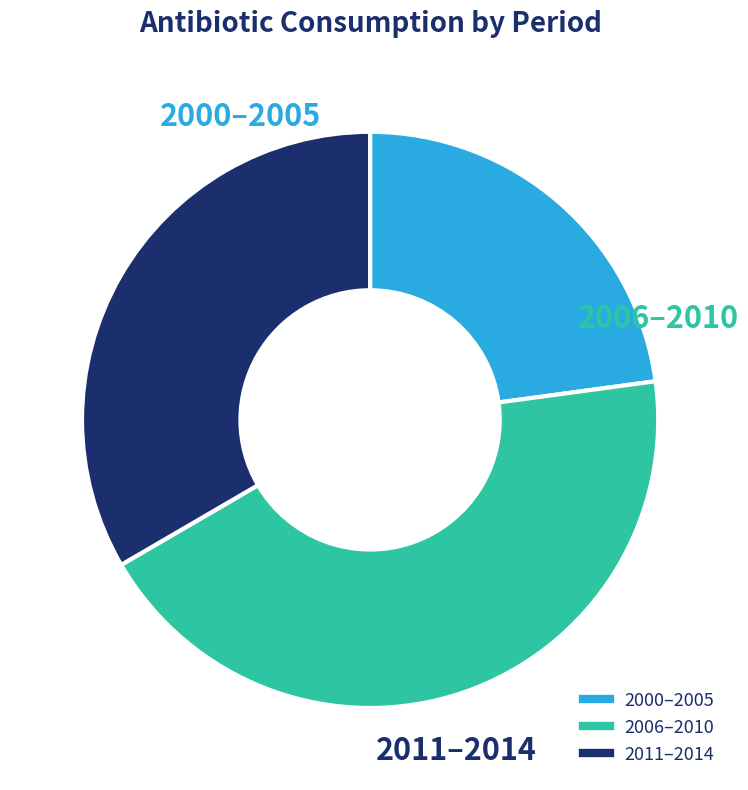

Does any single category account for the majority?

No